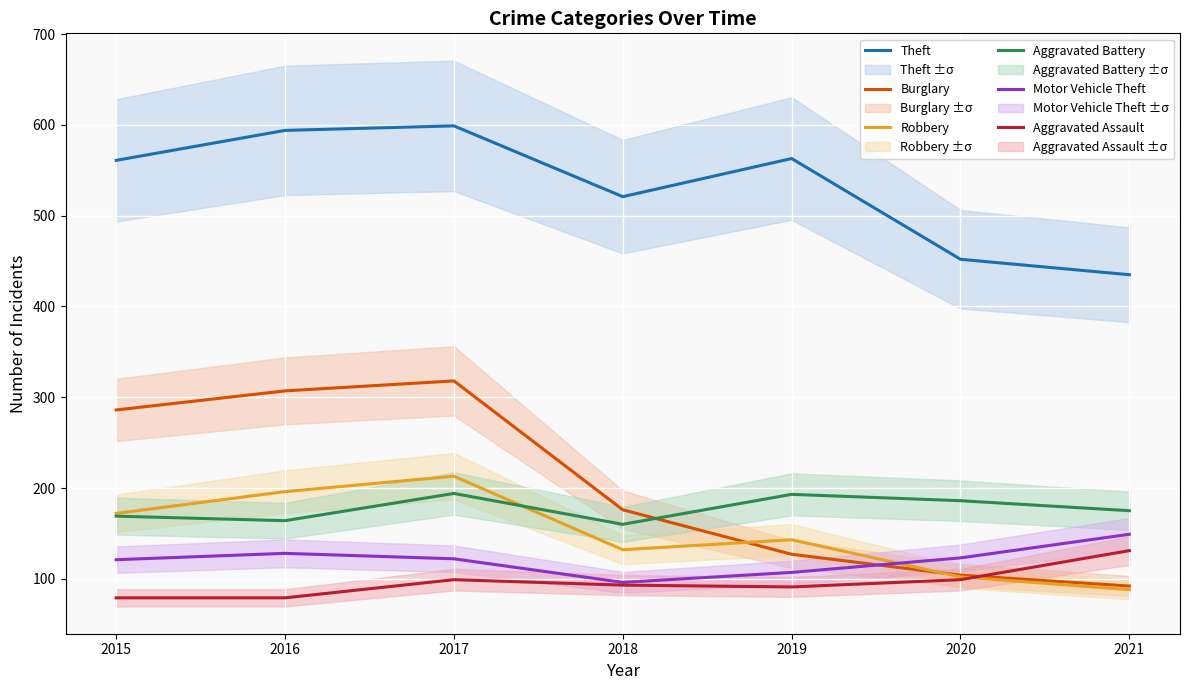

What is the value of the Burglary point at the 3rd from the left?

318